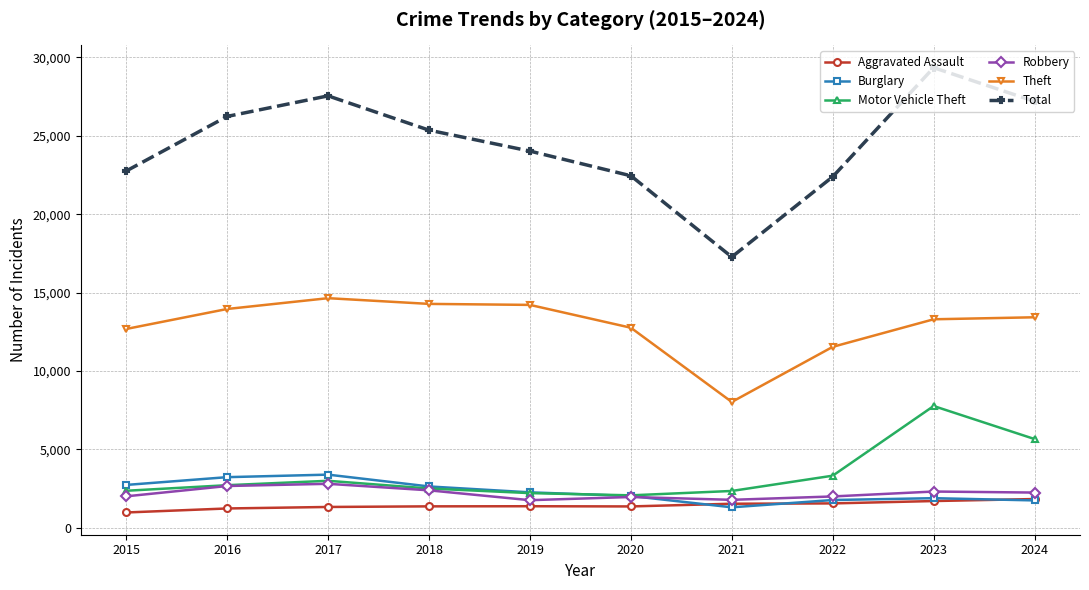

Where is Motor Vehicle Theft nearest to the value 4907?

2024